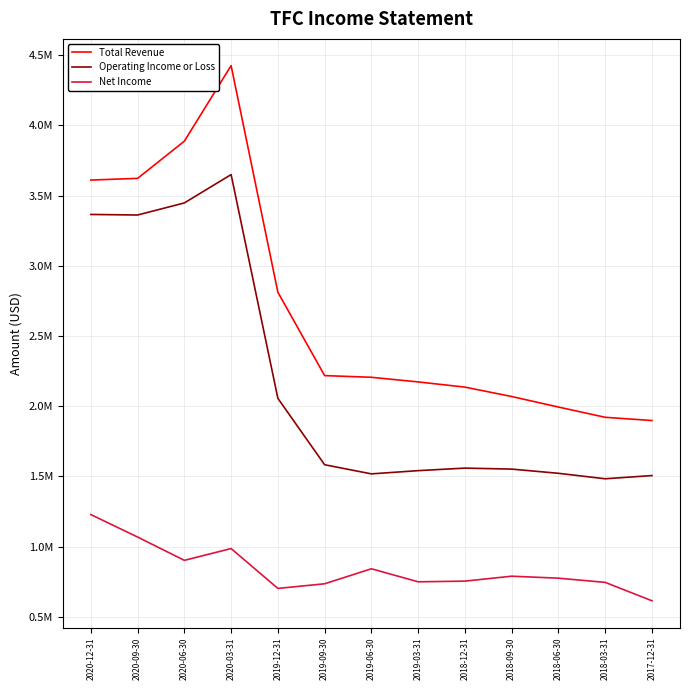

What is the sum of all Net Income values?

10889000